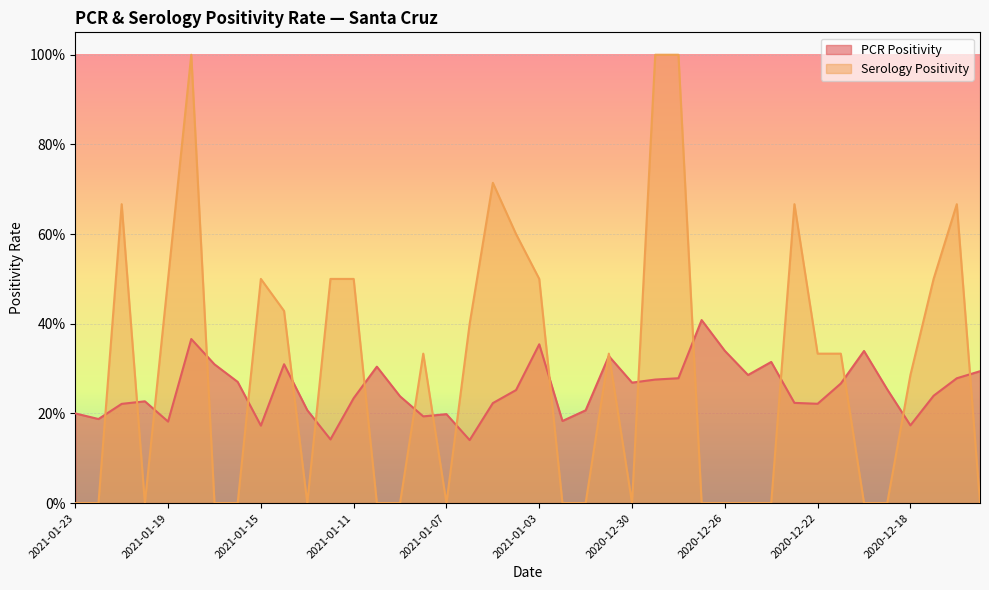

True or false: PCR Positivity has a value of 0.2 at 2021-01-07.

True